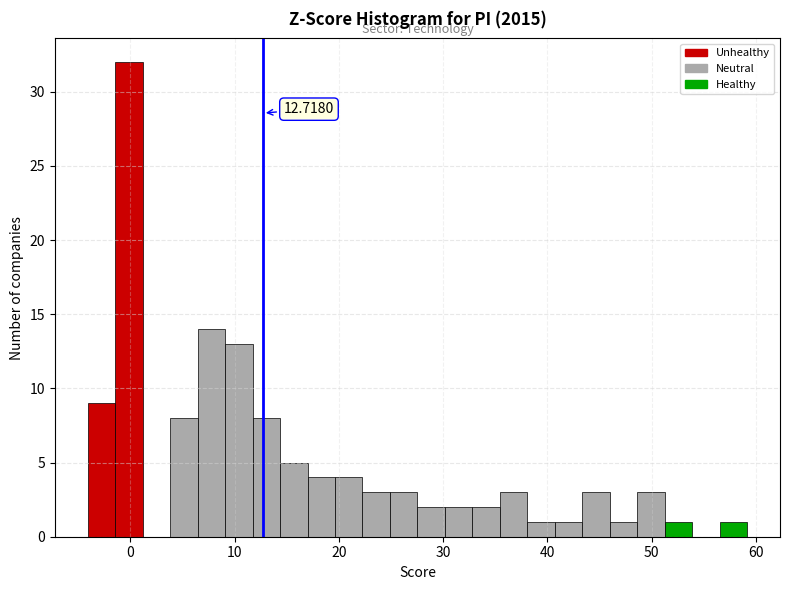

Around what value on the x-axis is the tallest bar? Give the approximate position of its centre, as read against the axis.

0